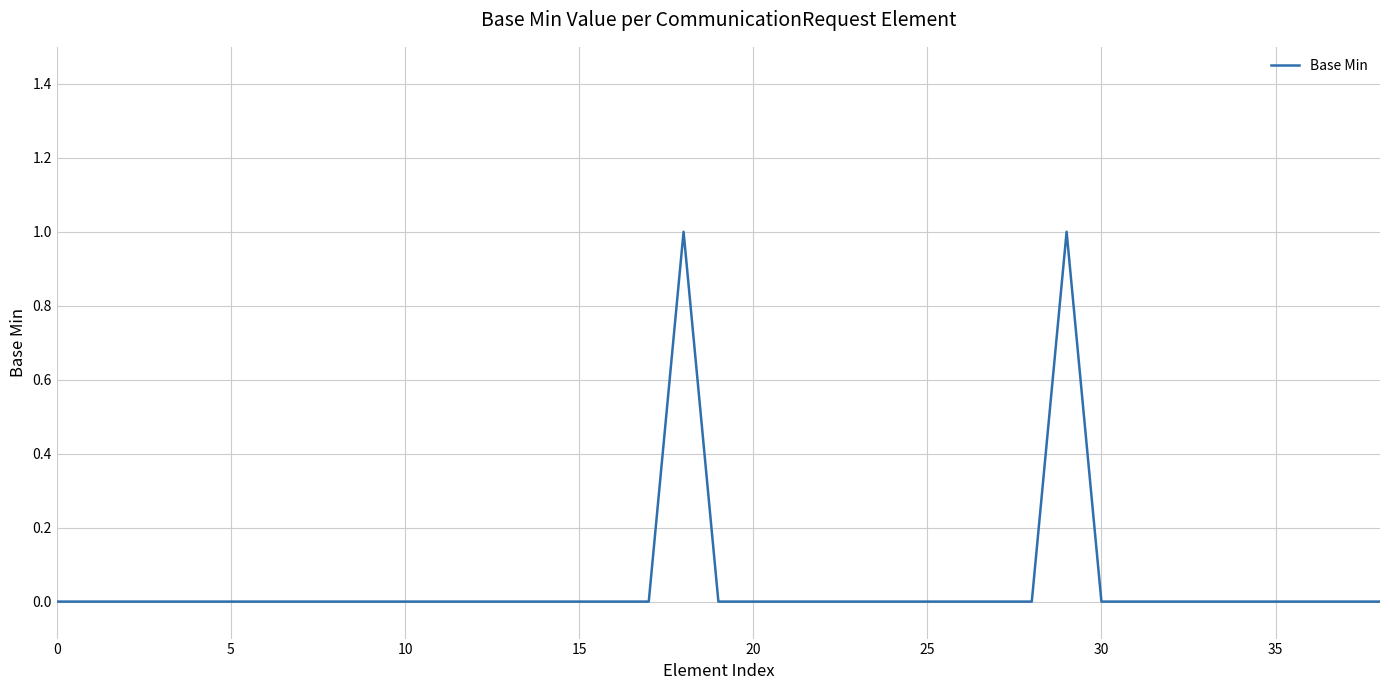

At which category does the data reach its first local peak?

18